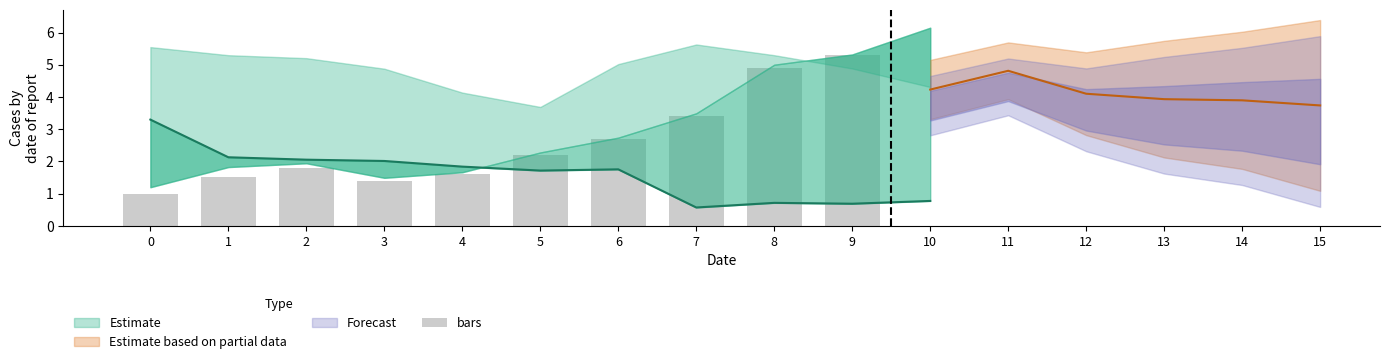

What is the difference between the second highest and second lowest values?

3.5